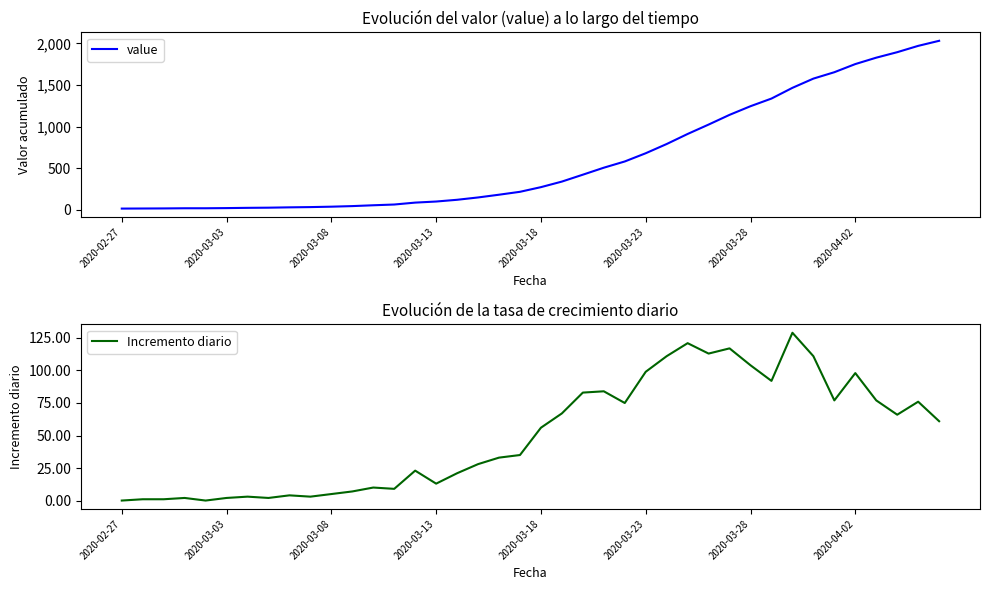

The value of Incremento diario at 2020-03-18 is 56. True or false?

True